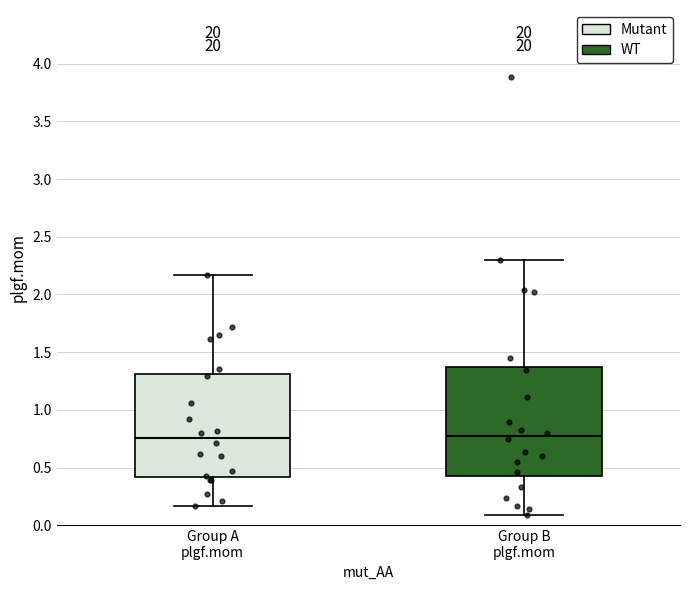

Reading left to right, transcribe this box plot: for each box, give where its median line is, the range the box spans, and where its two whiskers end, as read against the y-axis. The values are not printed on the chart, so give them approximately, as read against the axis.

Group A plgf.mom: median 0.75, box 0.40 to 1.30, whiskers 0.15 to 2.15
Group B plgf.mom: median 0.75, box 0.45 to 1.35, whiskers 0.10 to 2.30